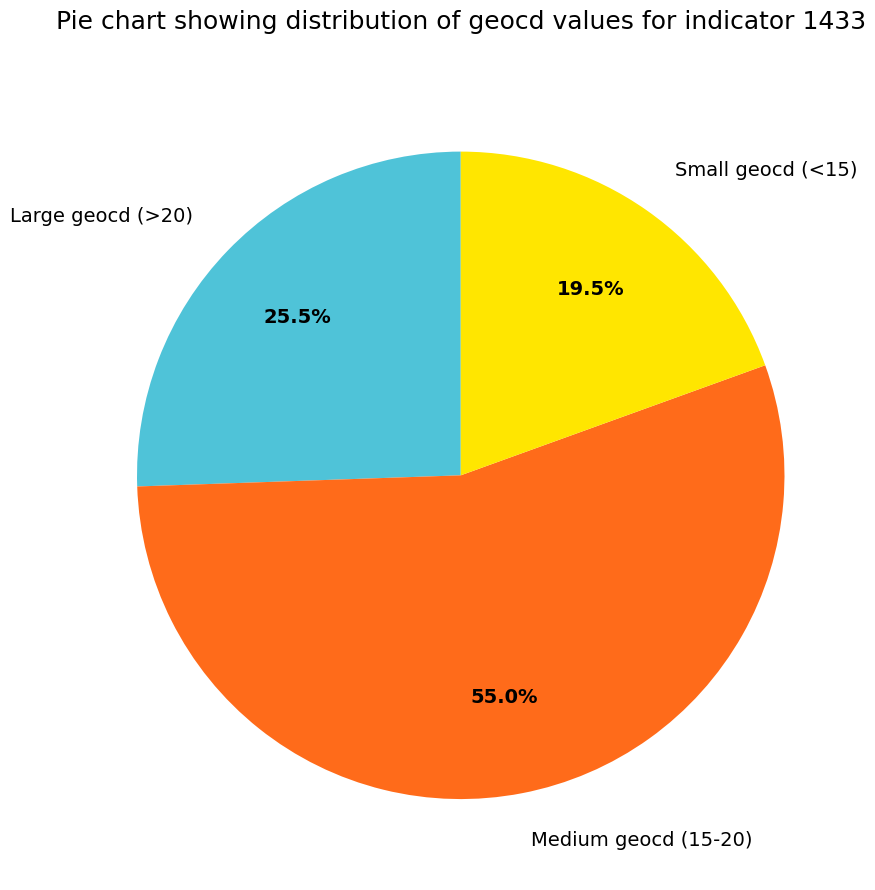

Is the sum of Medium geocd (15-20) and Small geocd (<15) greater than half?

Yes